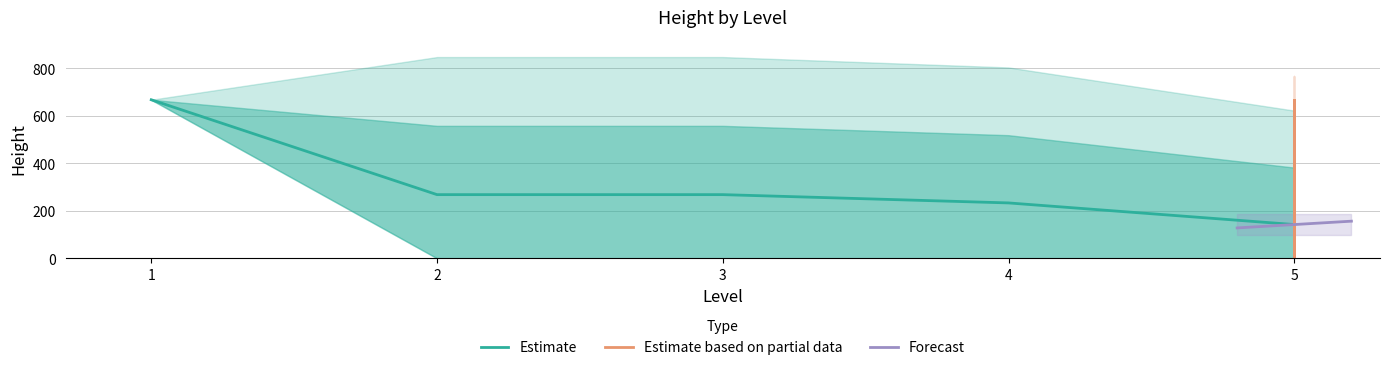

What is the maximum value shown in the chart?

667